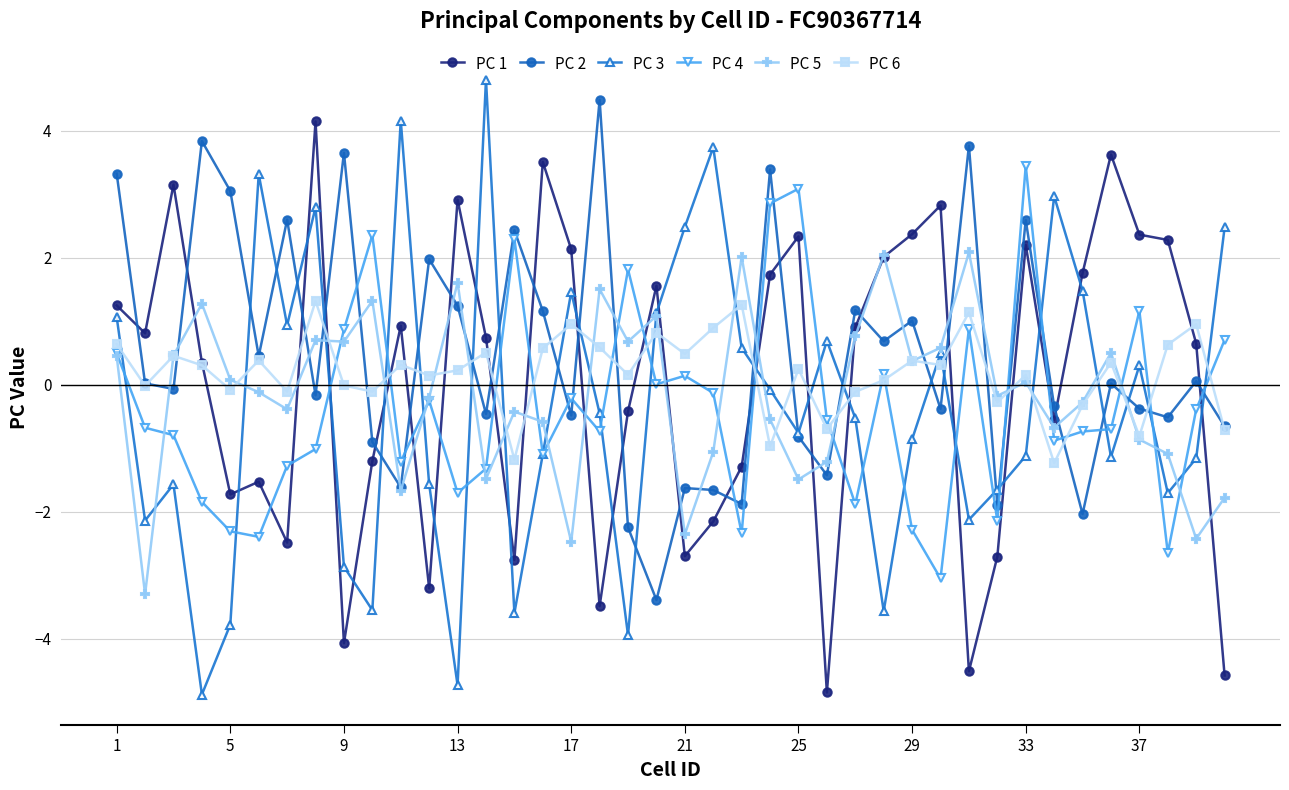

What is the difference between the second highest and second lowest values in the PC 5 series?

4.5